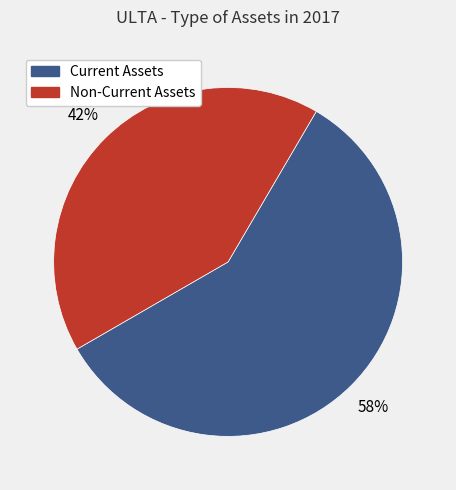

Count the number of slices in the pie.

2